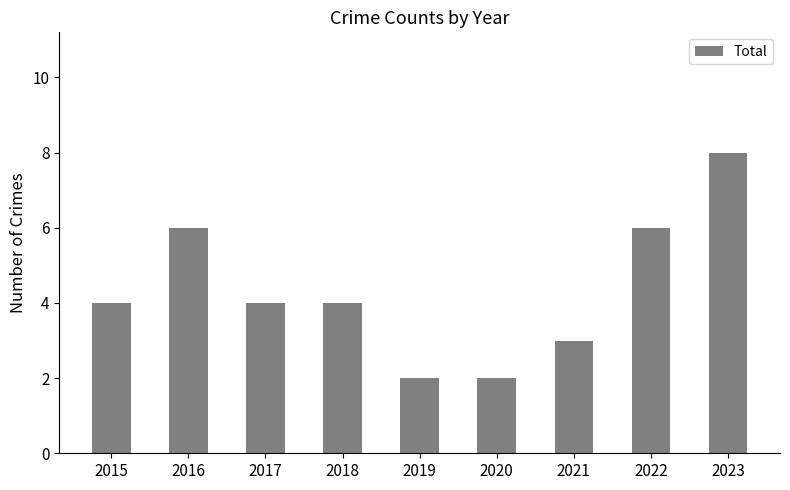

What is the smallest value displayed?

2